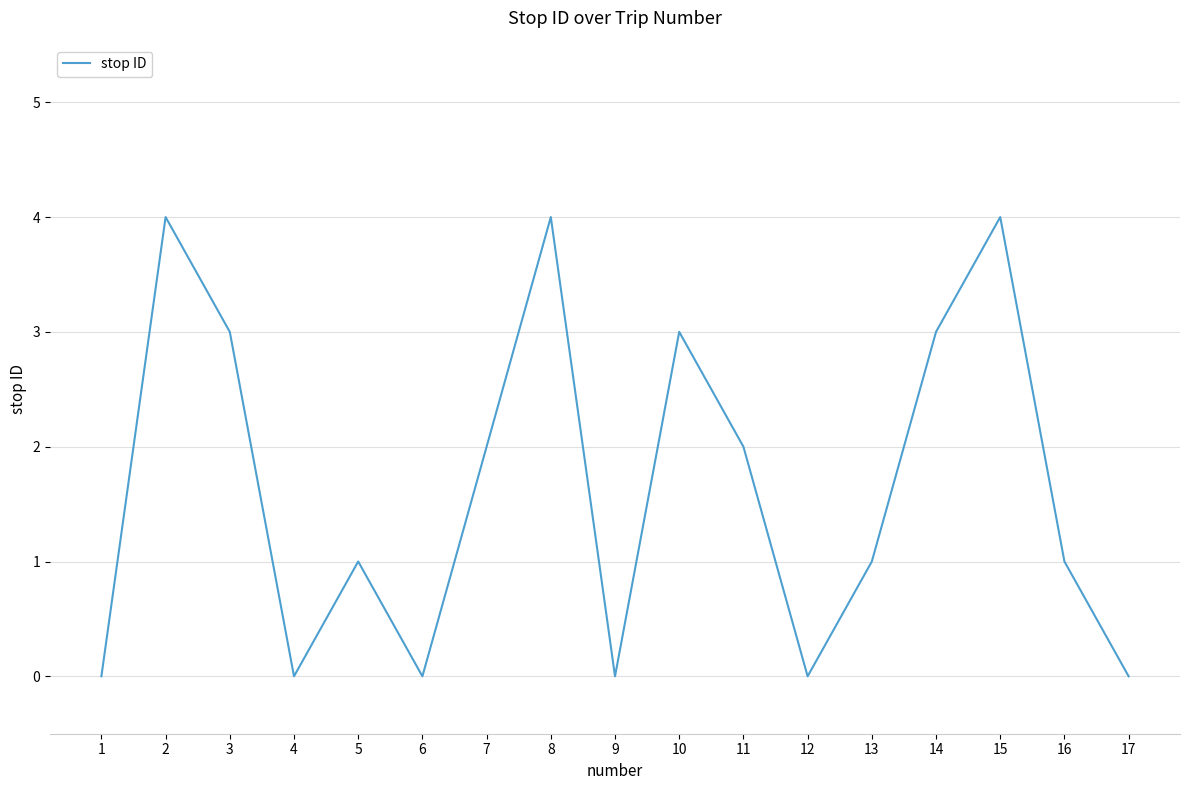

The chart shows a value of 0 at 9. True or false?

True